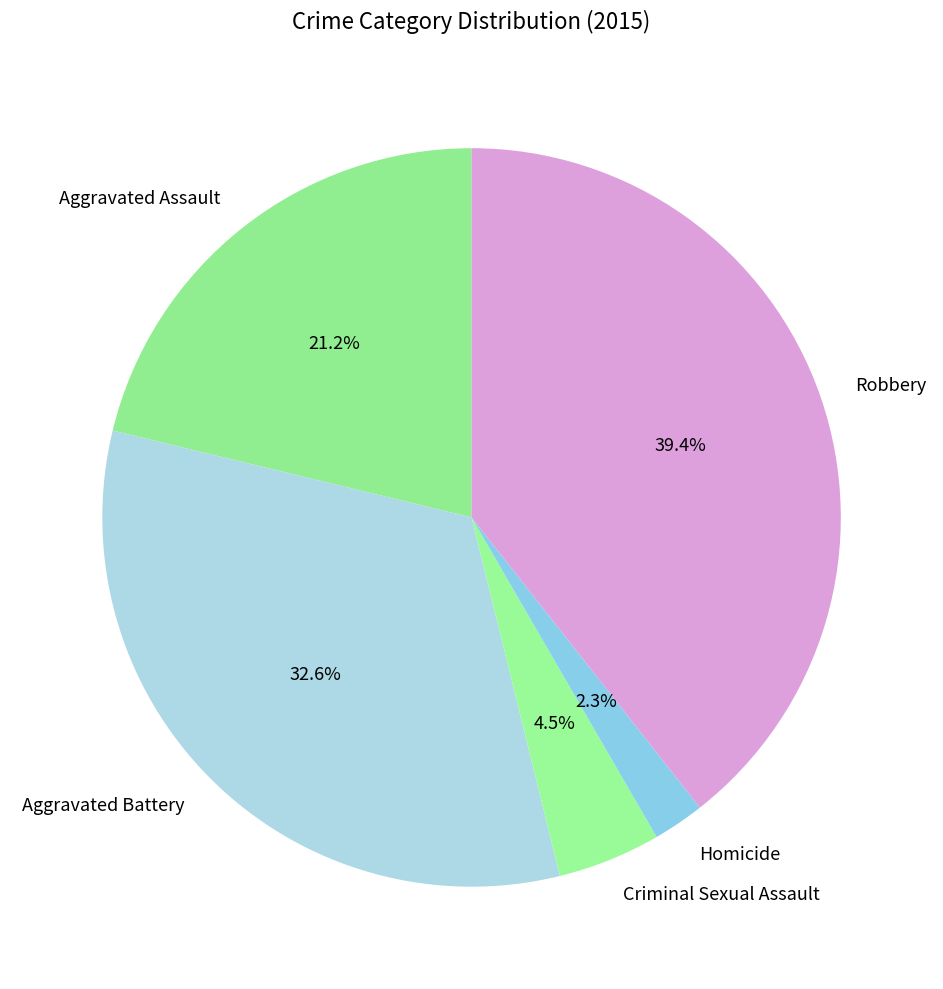

To the nearest percent, what percentage of the pie is Aggravated Assault?

21%